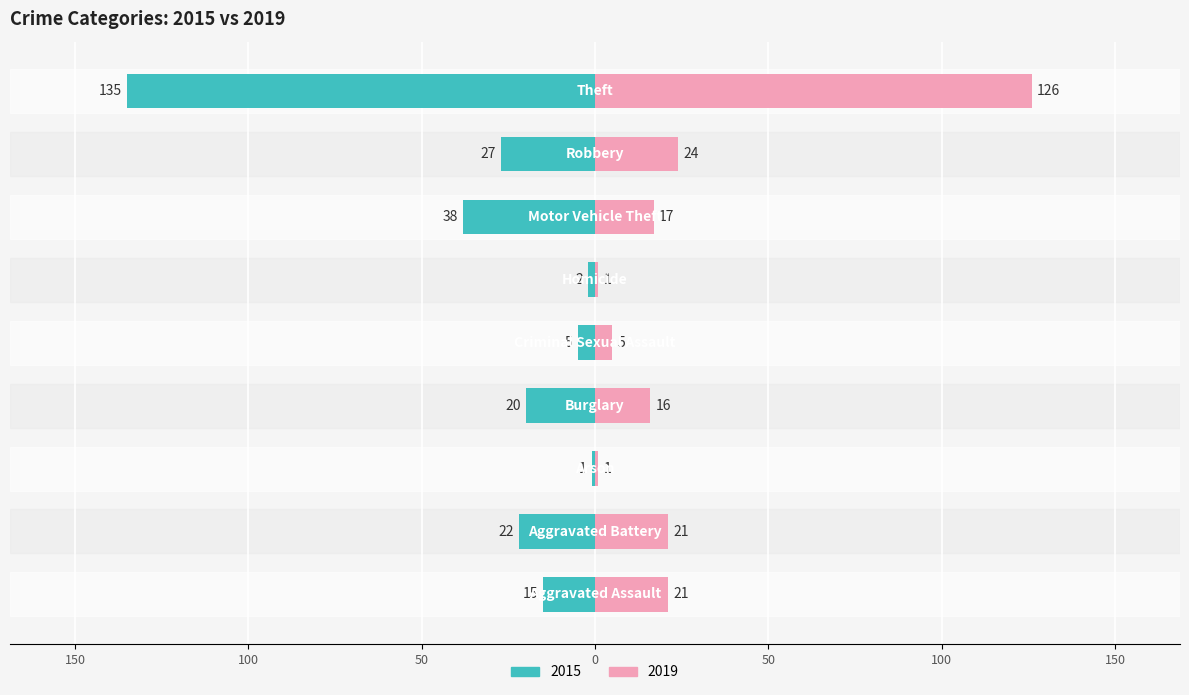

What is the difference between the second highest and minimum values in the 2019 series?

23